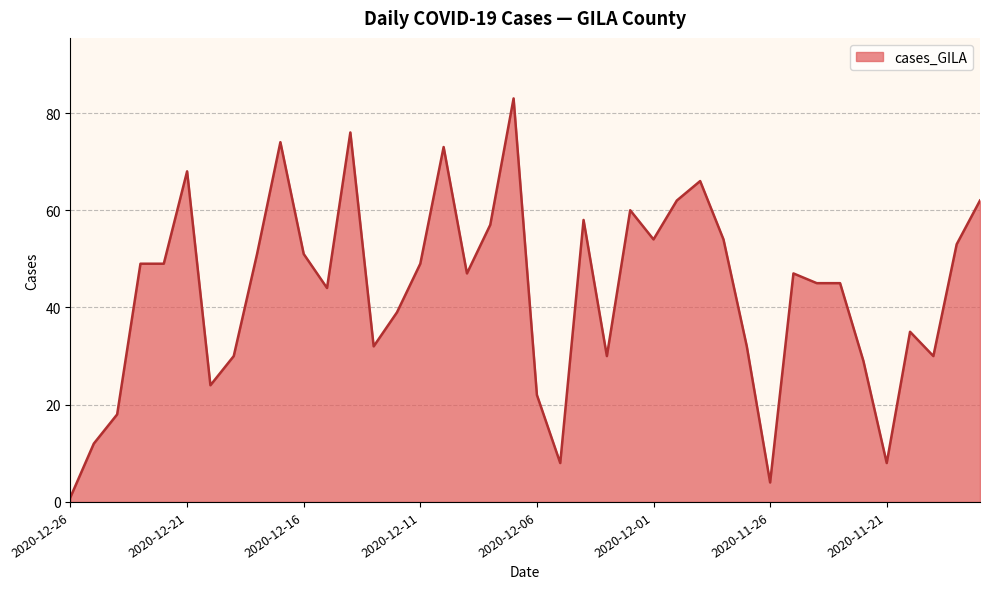

How many lines are shown in the chart?

1